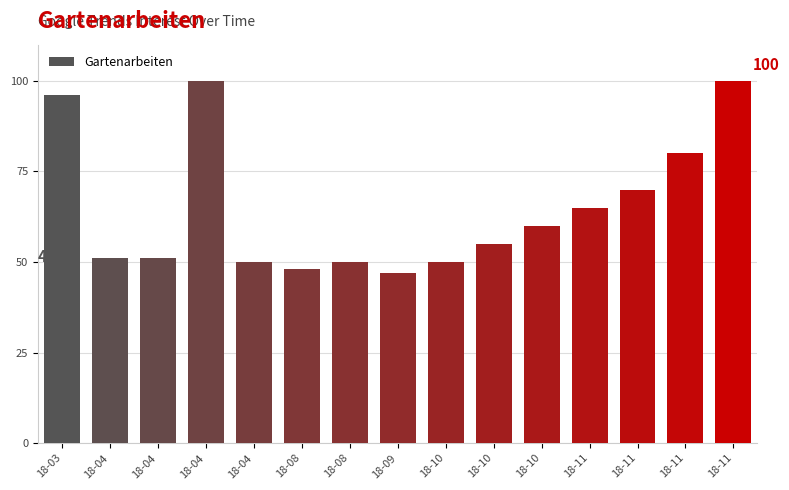

Rank the categories by value from lowest to highest.

18-09, 18-08, 18-04, 18-08, 18-10, 18-04, 18-04, 18-10, 18-10, 18-11, 18-11, 18-11, 18-03, 18-04, 18-11